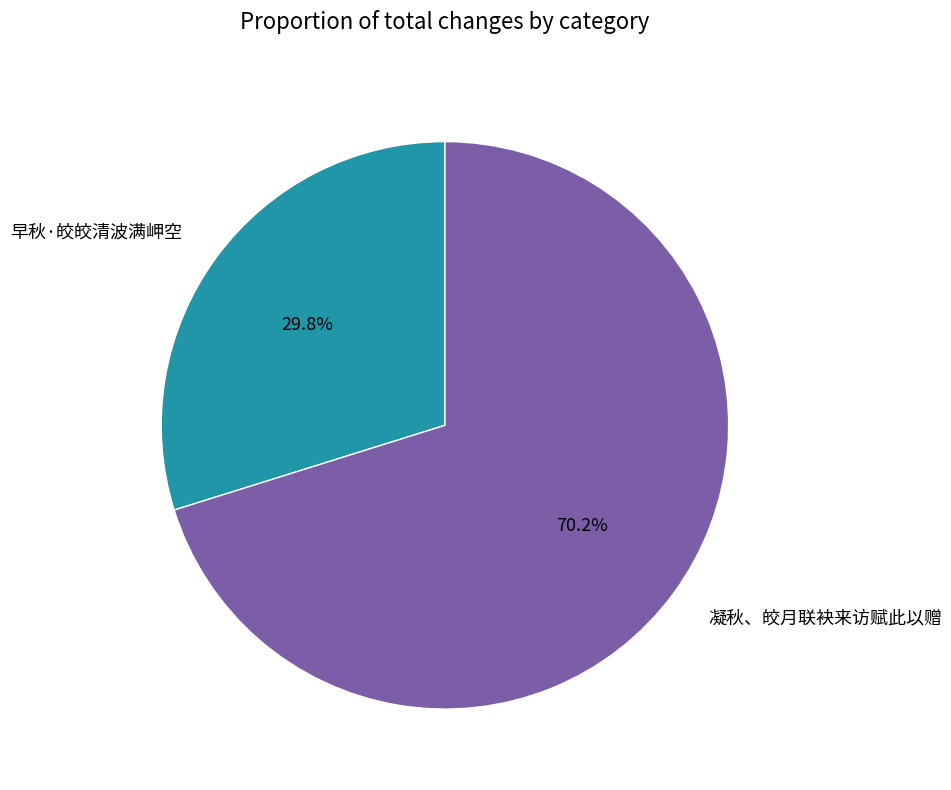

Approximately how many times larger is the value at 早秋·皎皎清波满岬空 compared to 凝秋、皎月联袂来访赋此以赠?

0.4